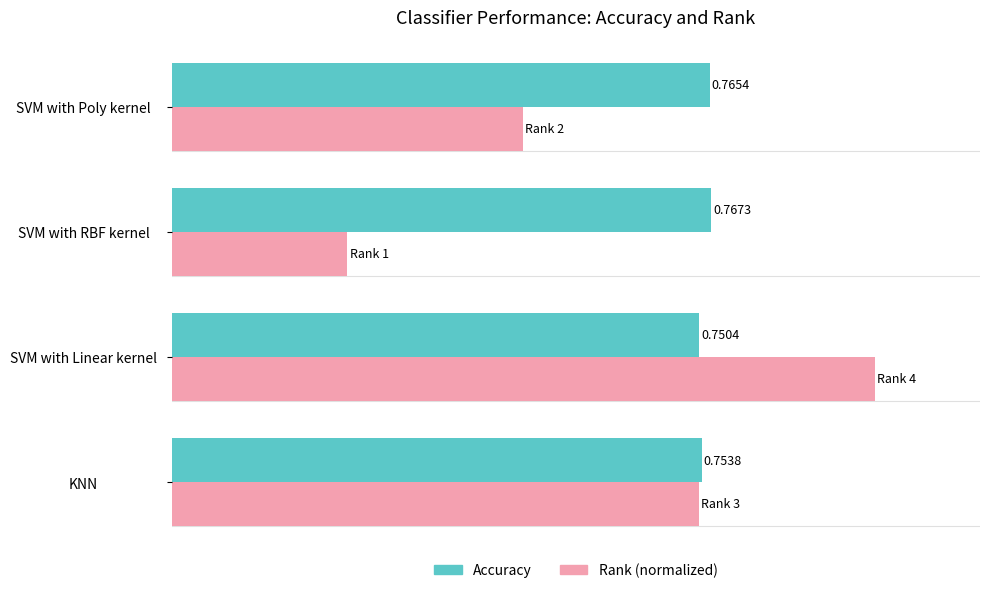

List the labels in order of Accuracy value, smallest first.

SVM with Linear kernel, KNN, SVM with Poly kernel, SVM with RBF kernel